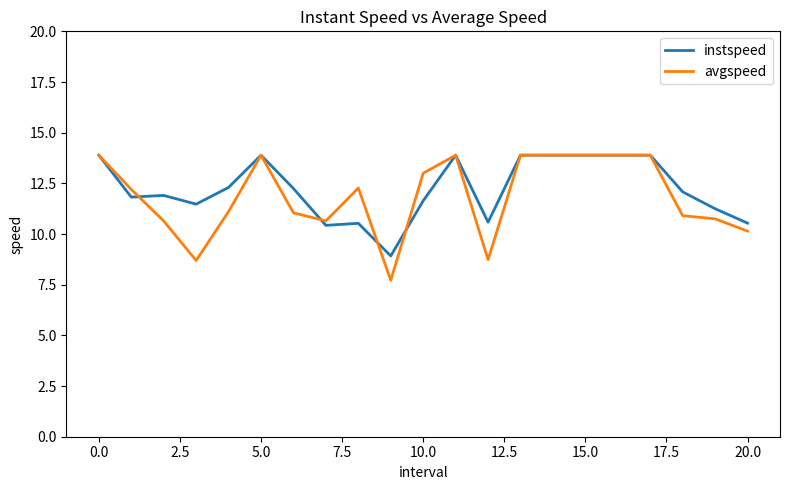

What is the average value of the avgspeed series?

11.9